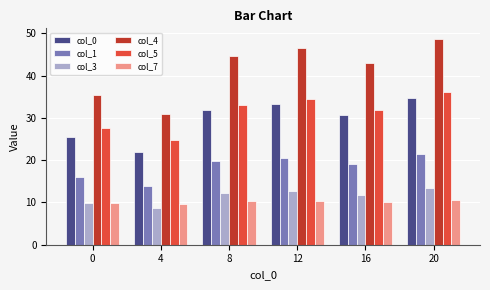

What is the value of the col_3 bar at the 5th from the left?

11.9